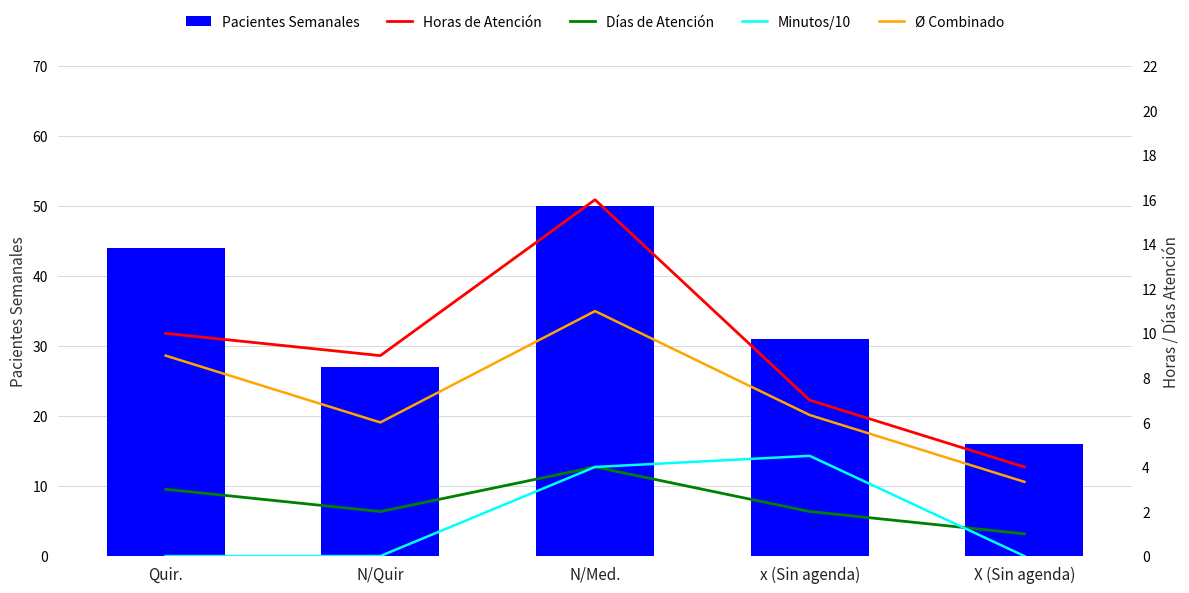

How many data points does each series have?

5